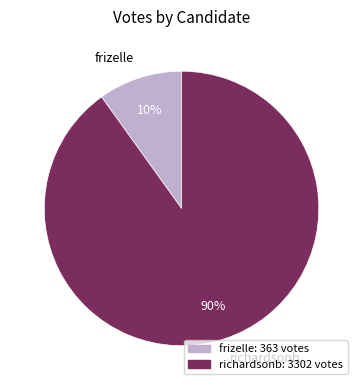

Do frizelle and richardsonb together represent more than half of the pie?

Yes